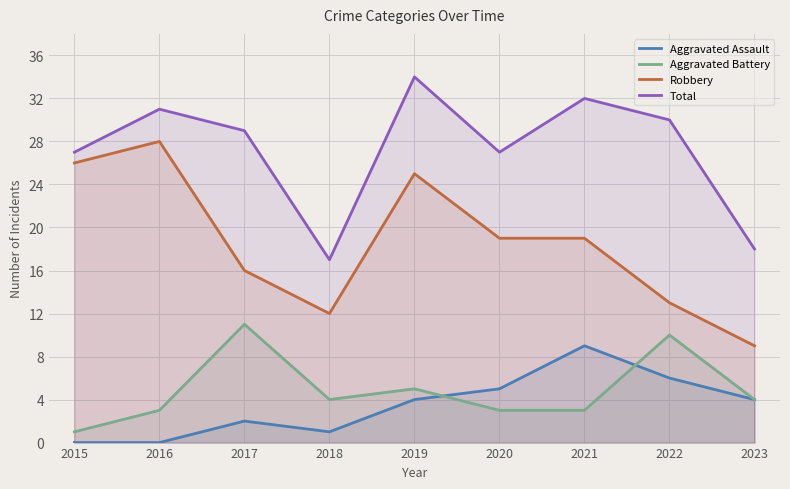

True or false: Aggravated Assault and Total cross at least once.

False